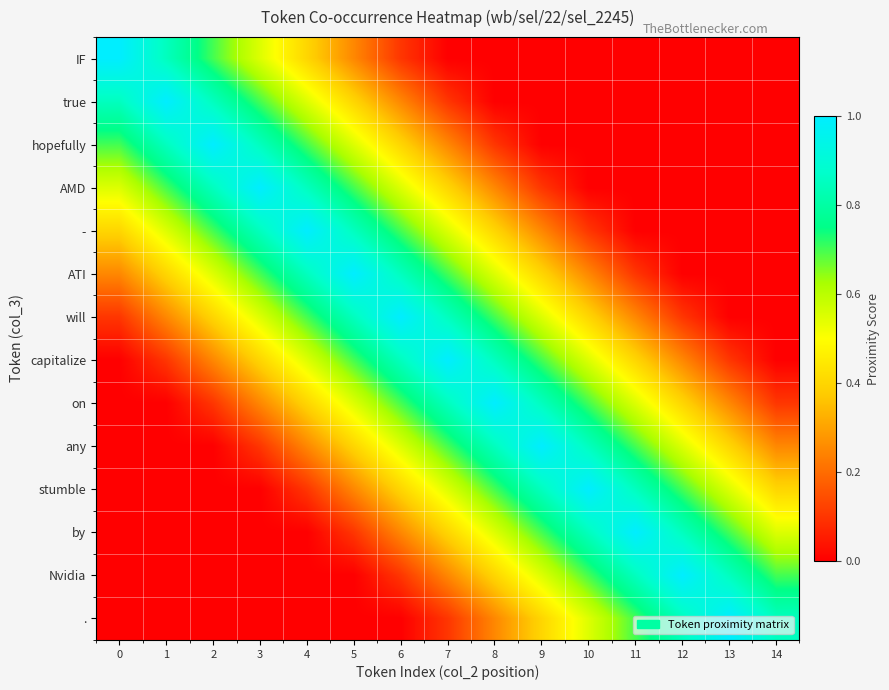

Which series has the largest range (max minus min)?

IF